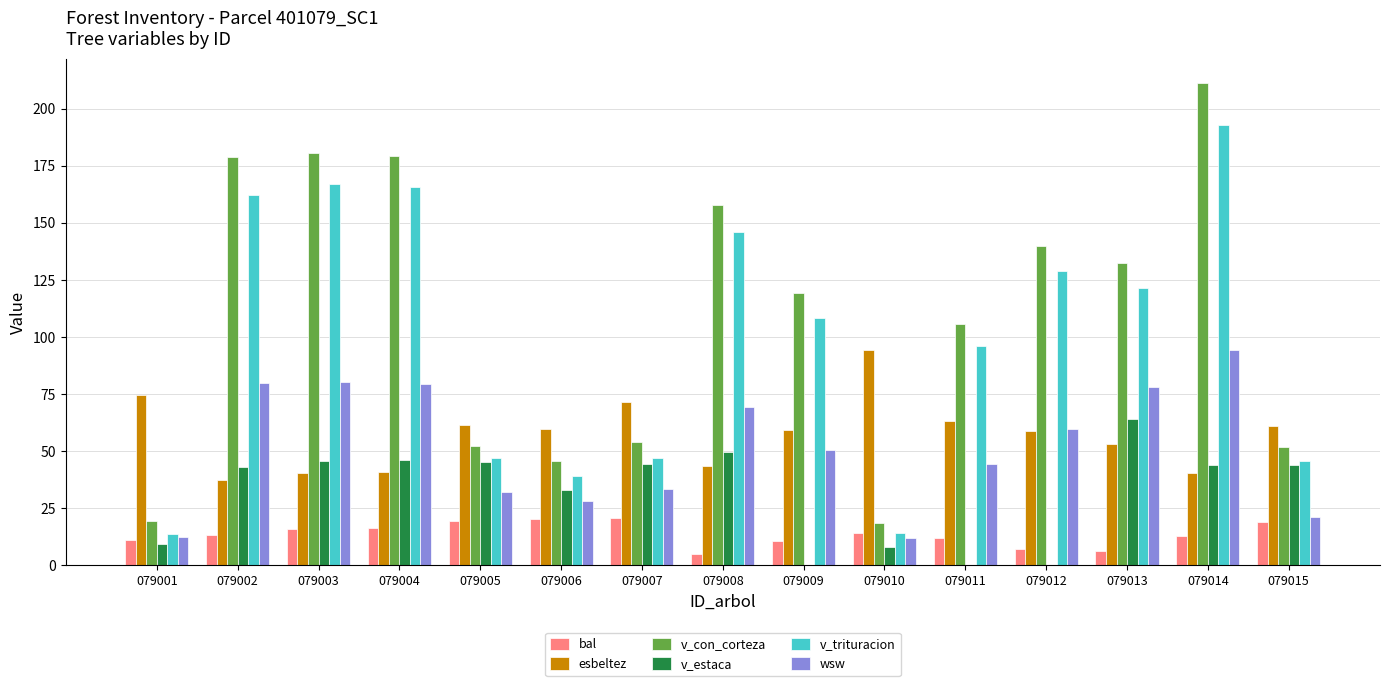

What is the total value across all series at 079009?

347.8